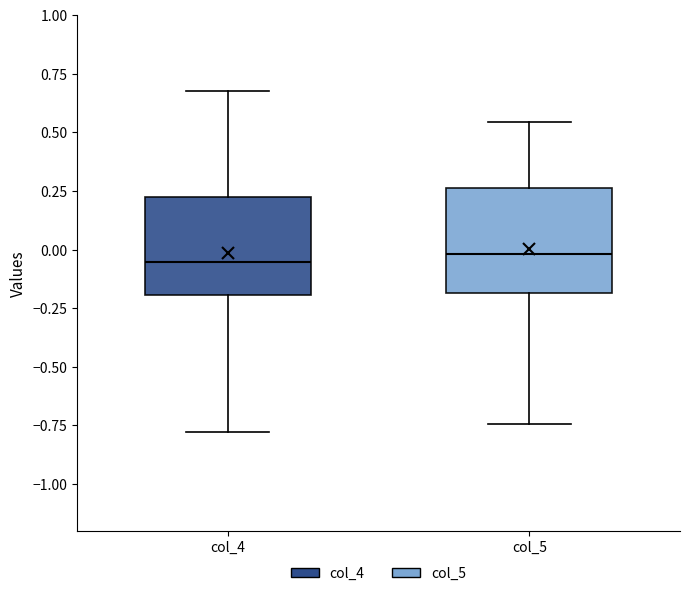

Reading left to right, read every box against the y-axis: the position of its median line, the range the box covers, and the ends of its whiskers. The values are not printed on the chart, so give them approximately, as read against the axis.

col_4: median -0.05, box -0.20 to 0.20, whiskers -0.80 to 0.70
col_5: median 0.00, box -0.20 to 0.25, whiskers -0.75 to 0.55